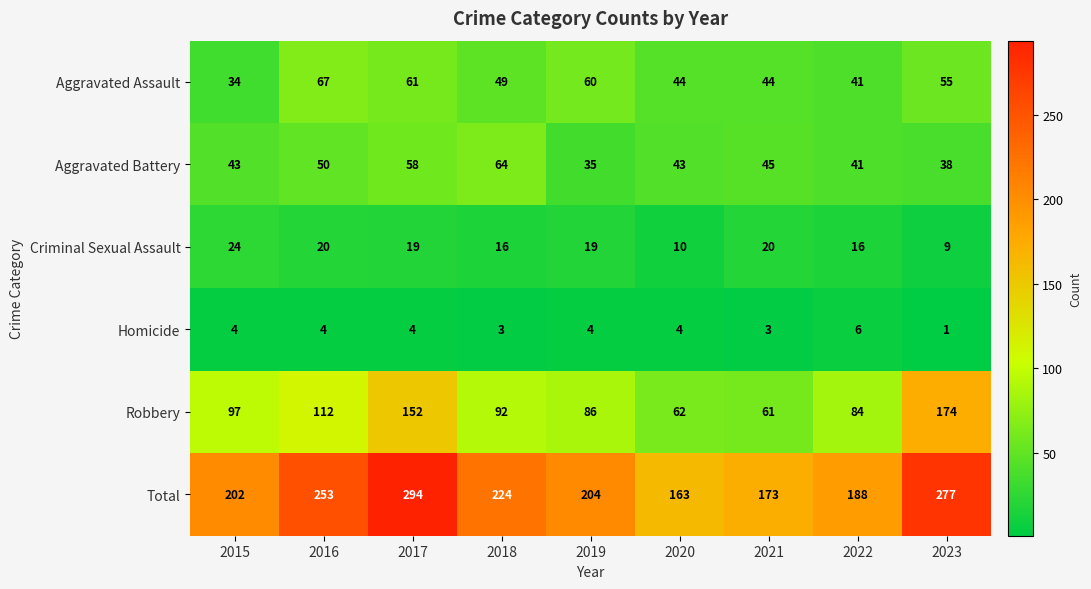

At which category does the chart reach its peak across all series?

2017